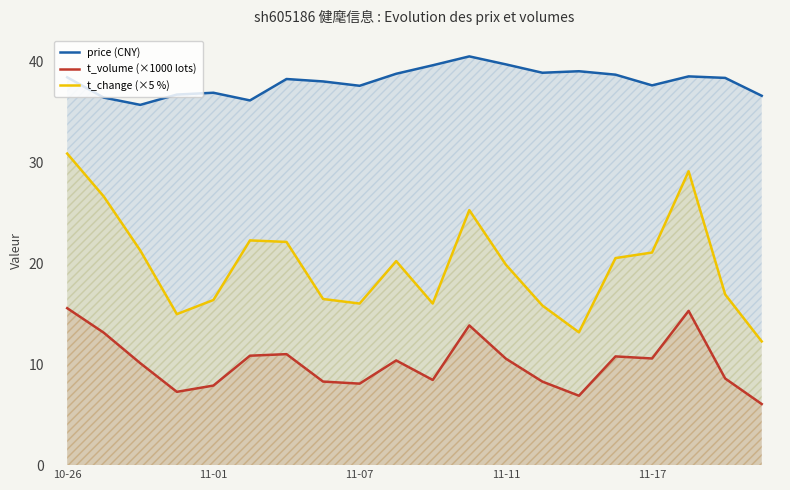

How many lines are shown in the chart?

3